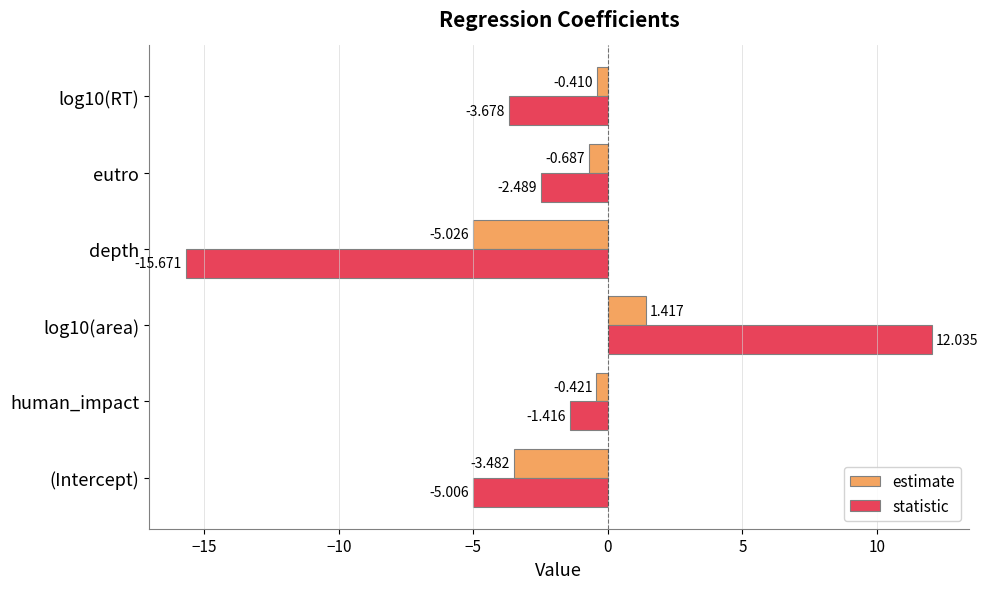

At human_impact, list the series in order from largest to smallest.

estimate, statistic